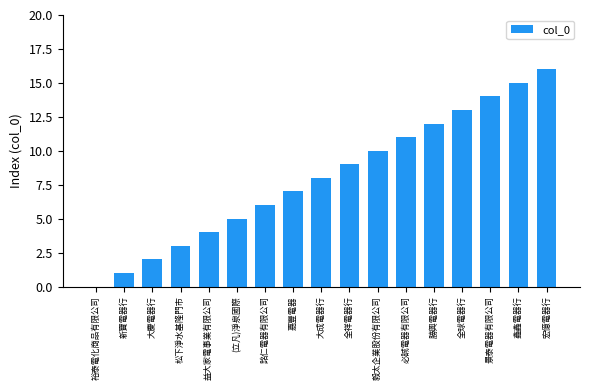

Read the value at 益大家電事業有限公司.

4